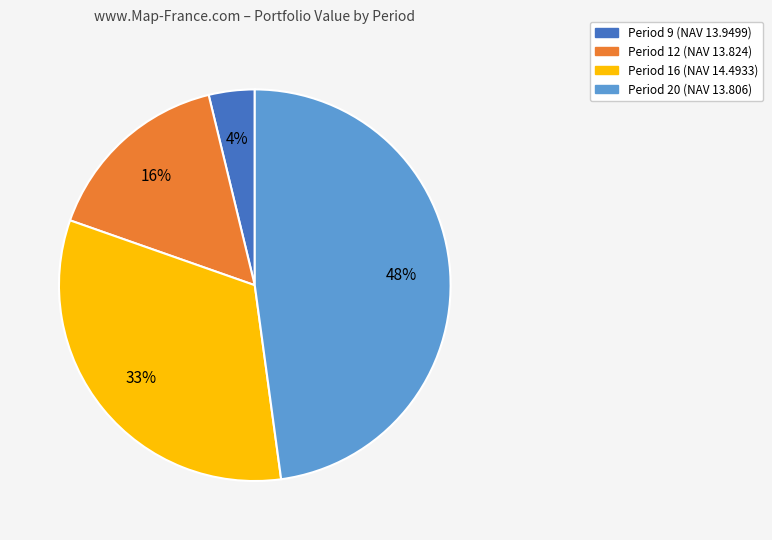

Combined, do Period 16 (NAV 14.4933) and Period 9 (NAV 13.9499) account for over 50%?

No